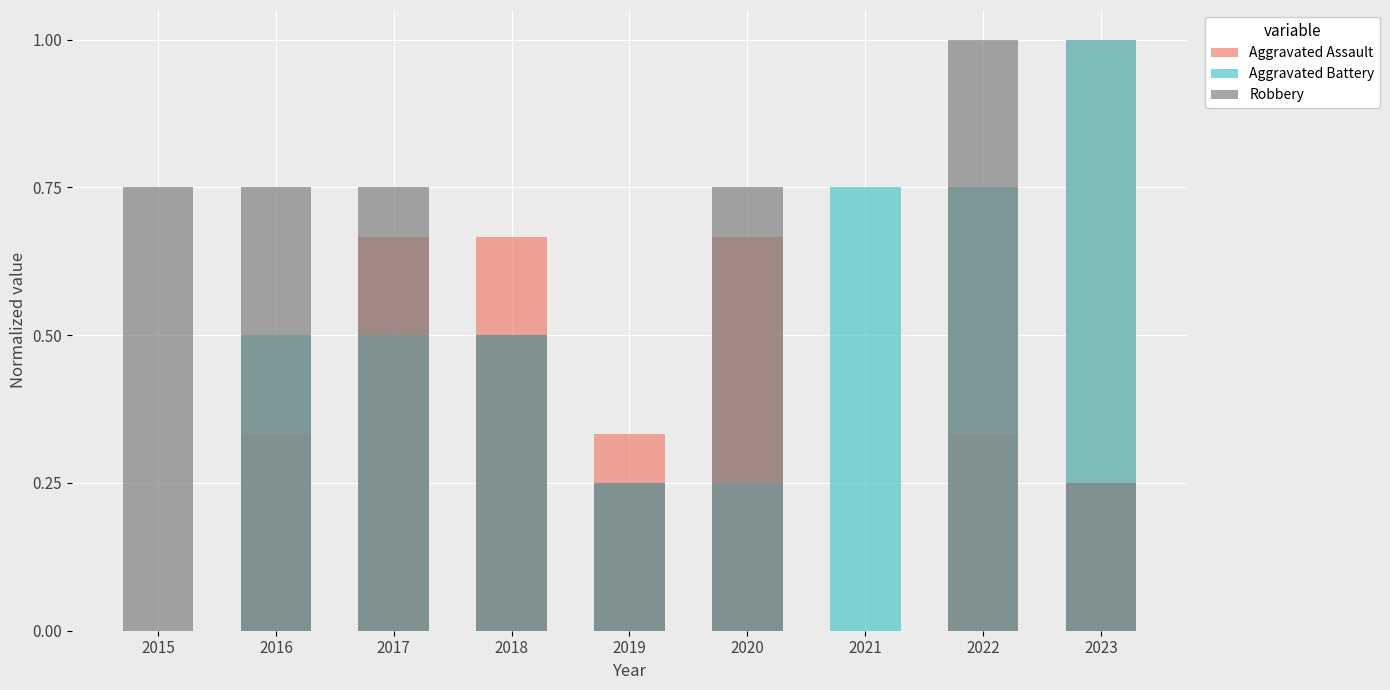

At how many categories does at least one series exceed 0?

9